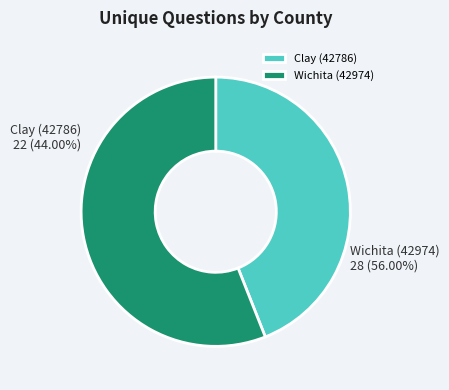

What is the ratio of the value at Wichita (42974) to the value at Clay (42786)?

1.3